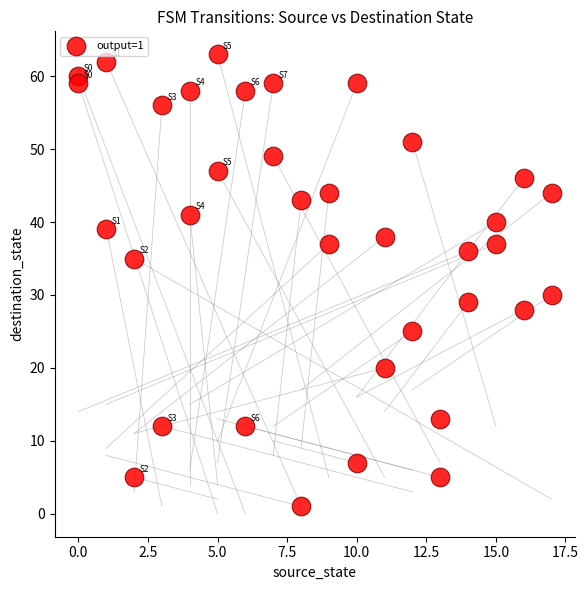

What Y value in the scatter plot is closest to 32?

30